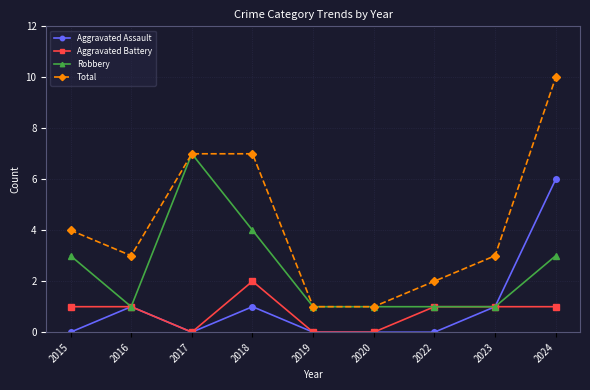

Is it true that Robbery equals 1 at 2023?

True